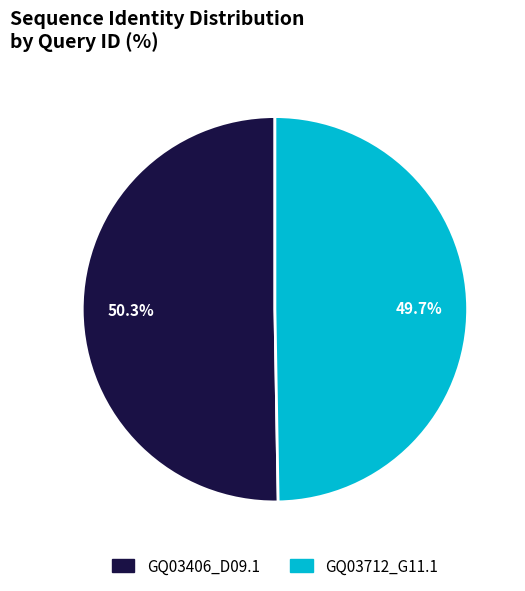

Between GQ03712_G11.1 and GQ03406_D09.1, which is larger?

GQ03406_D09.1